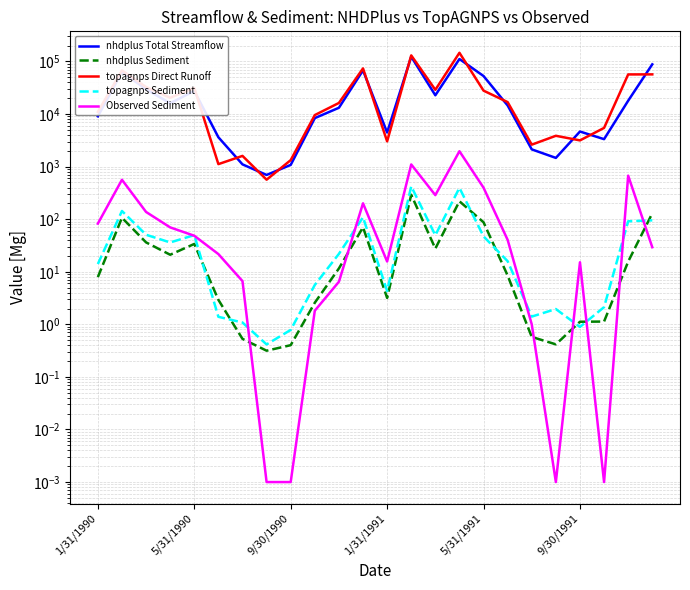

Which series has the largest total across all categories?

topagnps Direct Runoff